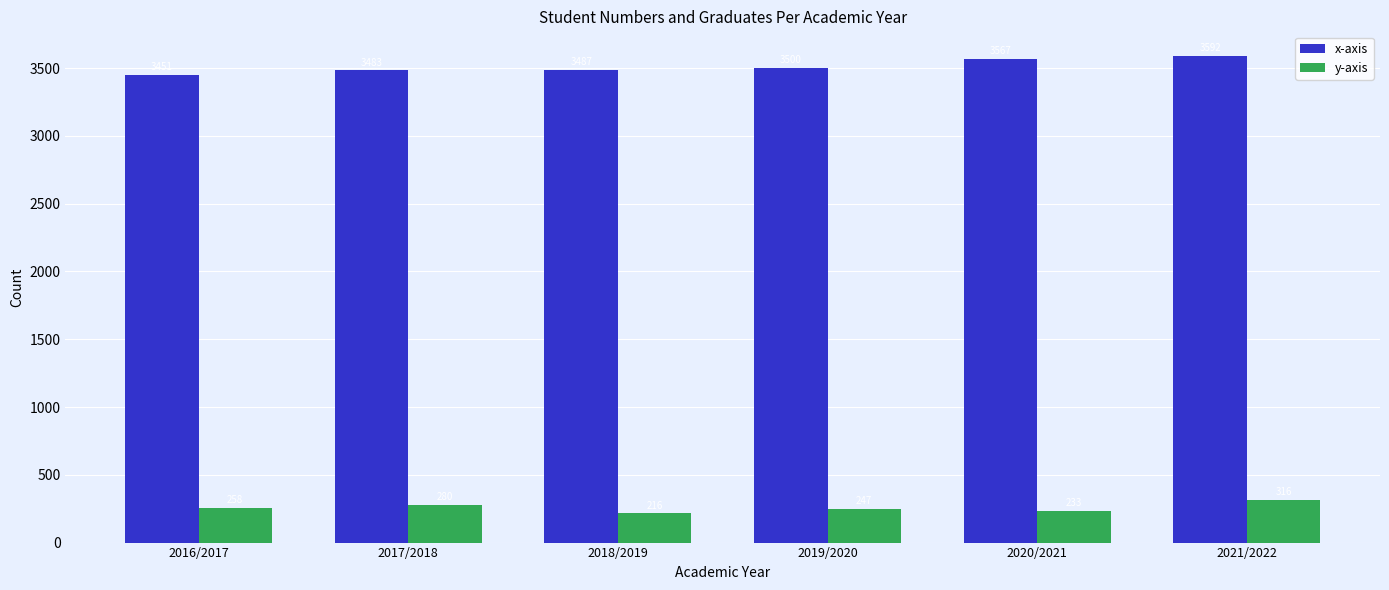

At how many categories does at least one series exceed 745?

6